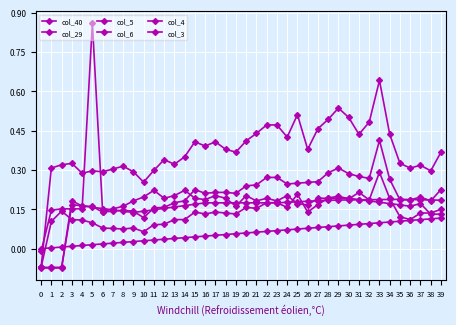

Which series changed the most between 6 and 25?

col_3